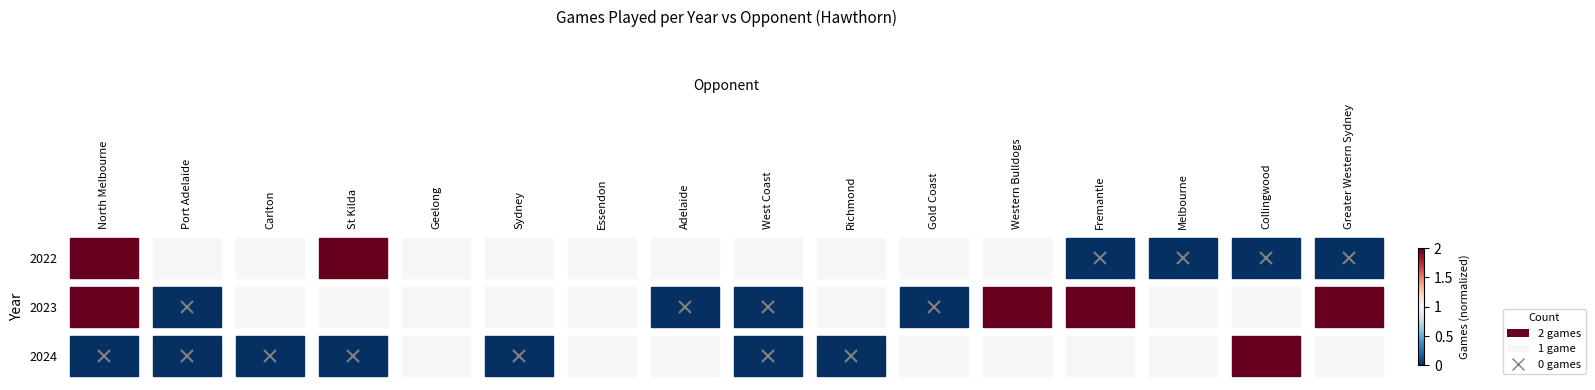

How many distinct data groups are displayed?

3